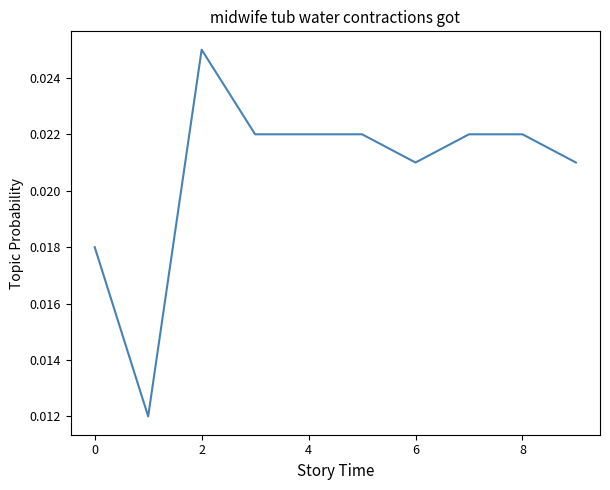

Which has a higher value, 6 or 4?

4